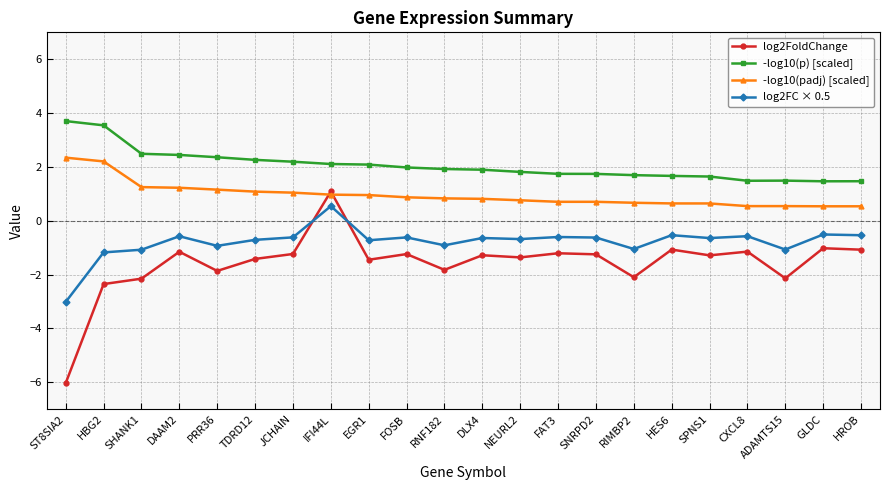

What is the highest value of the -log10(p) [scaled] series?

3.7